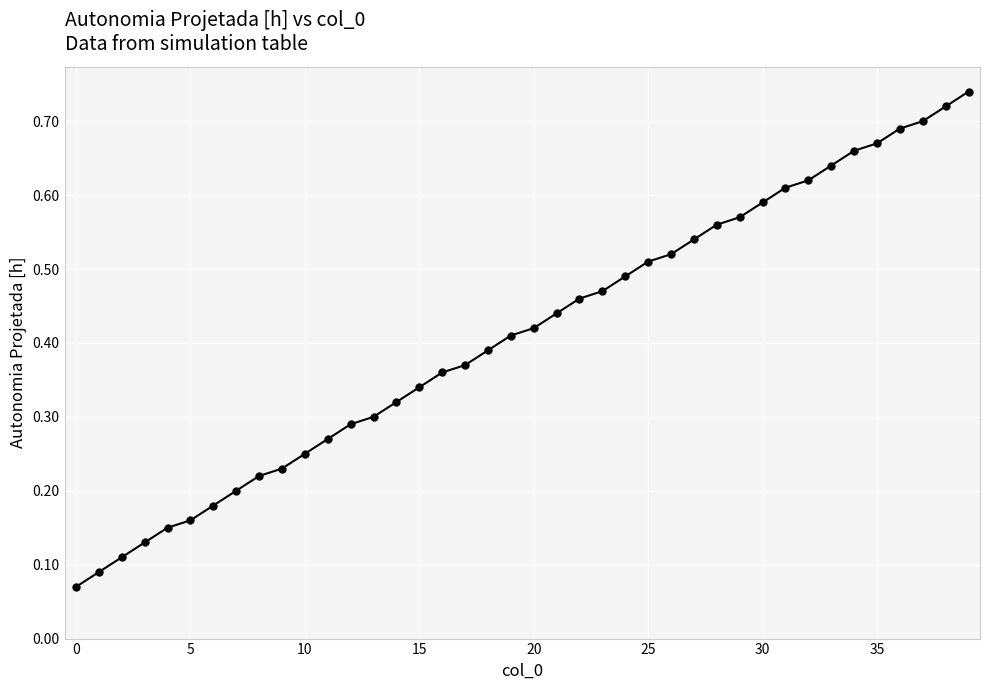

Count the number of categories in the chart.

40